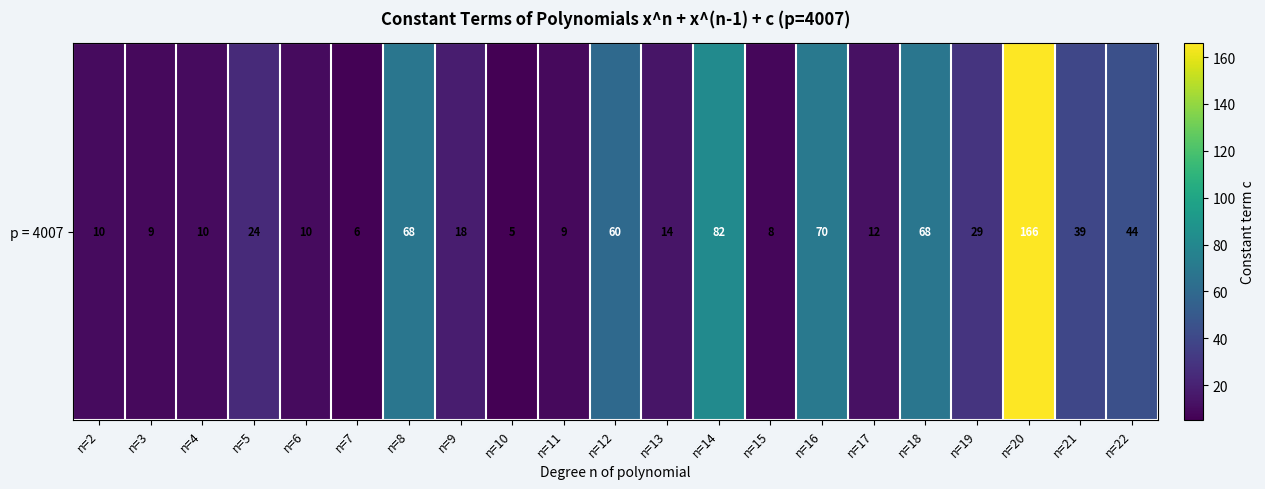

What is the difference between the values at n=11 and n=21?

30